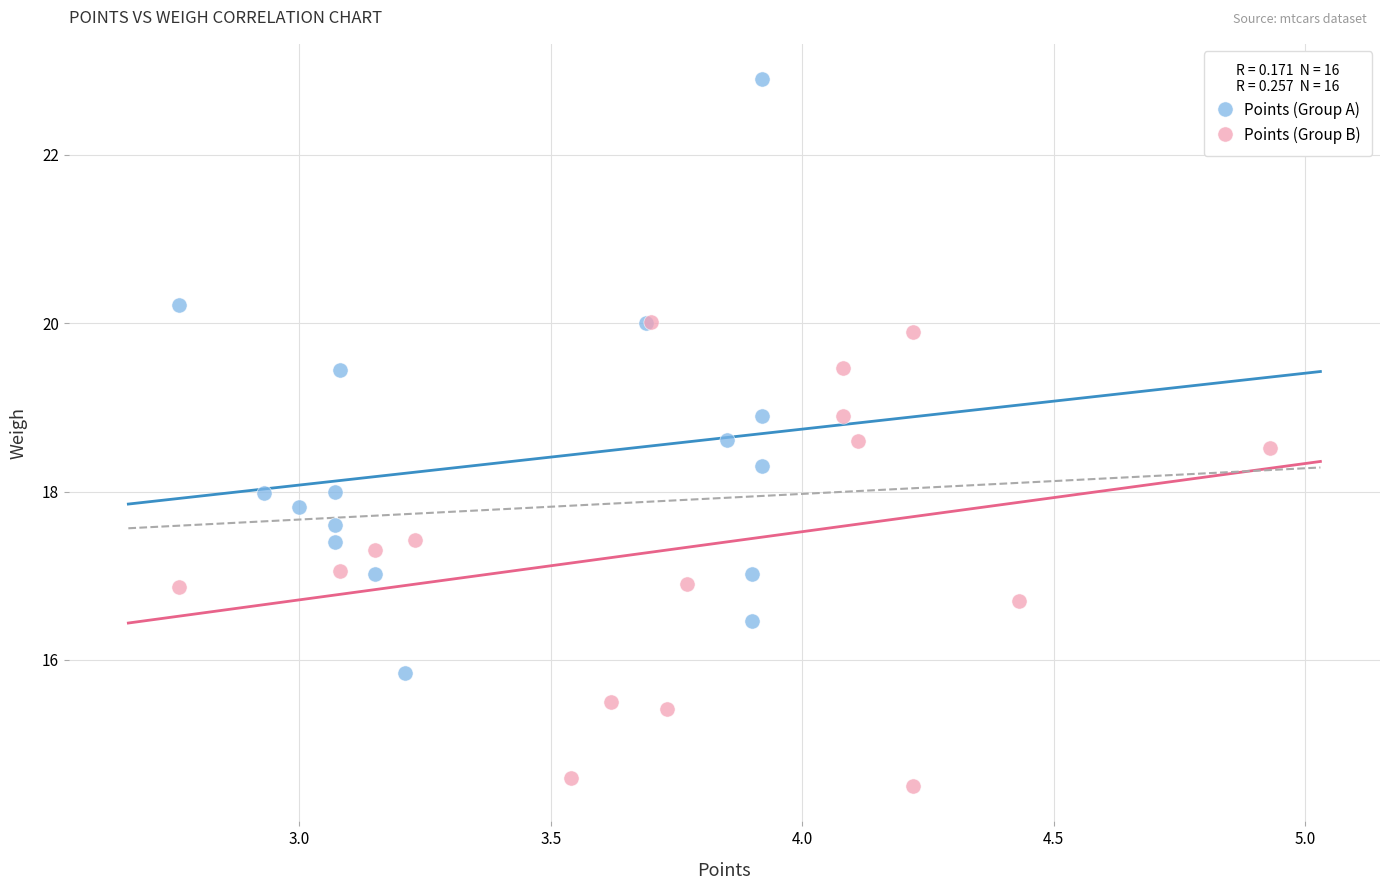

Which series reaches the minimum Y coordinate?

Points (Group B)